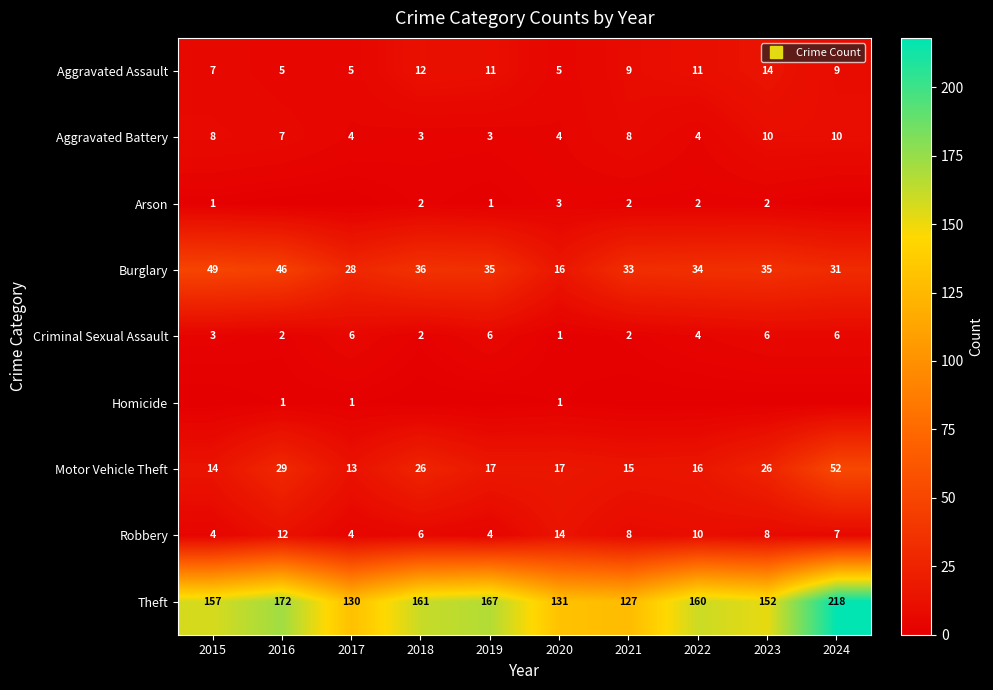

What is the maximum value shown in the chart?

218